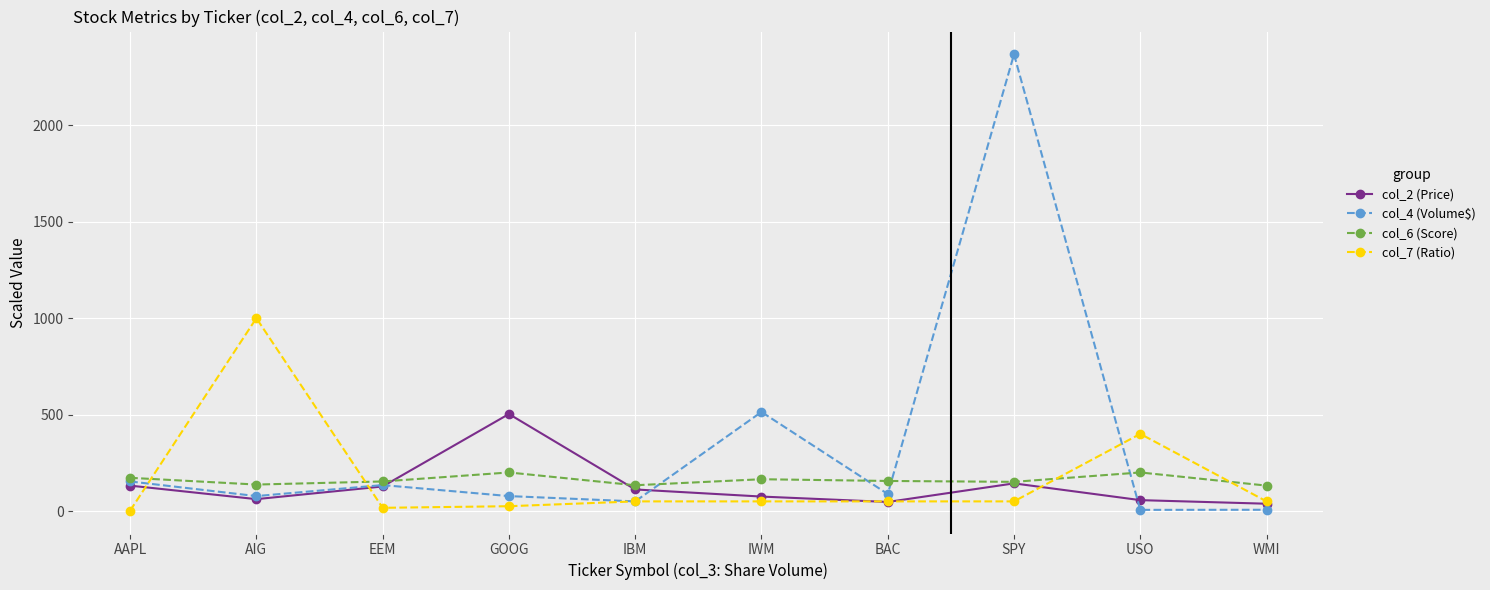

What is the label of the 1st point from the right?

WMI